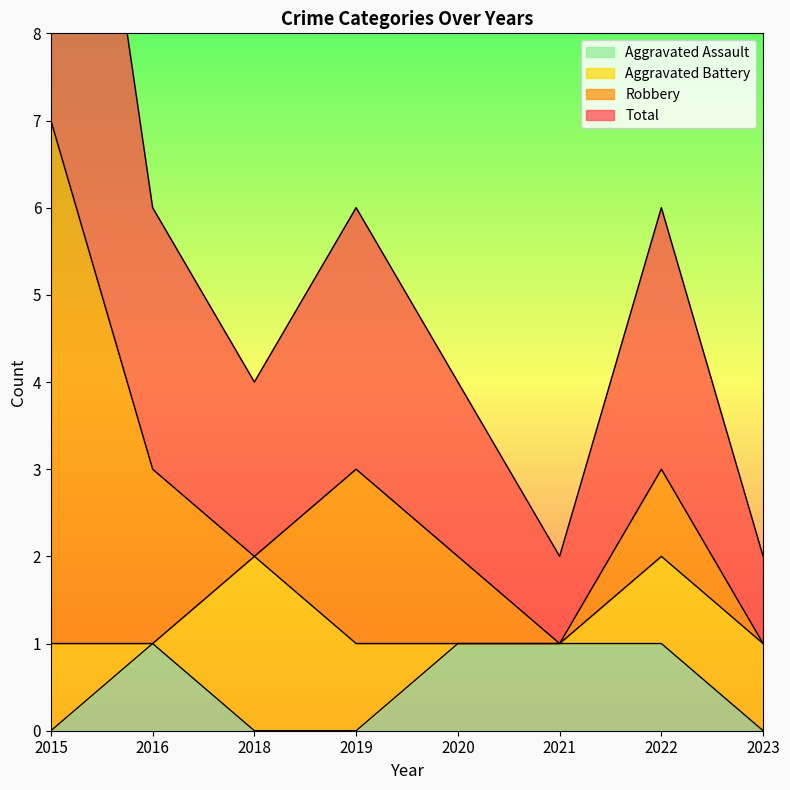

True or false: Aggravated Assault has more than 1 interior local peaks.

False